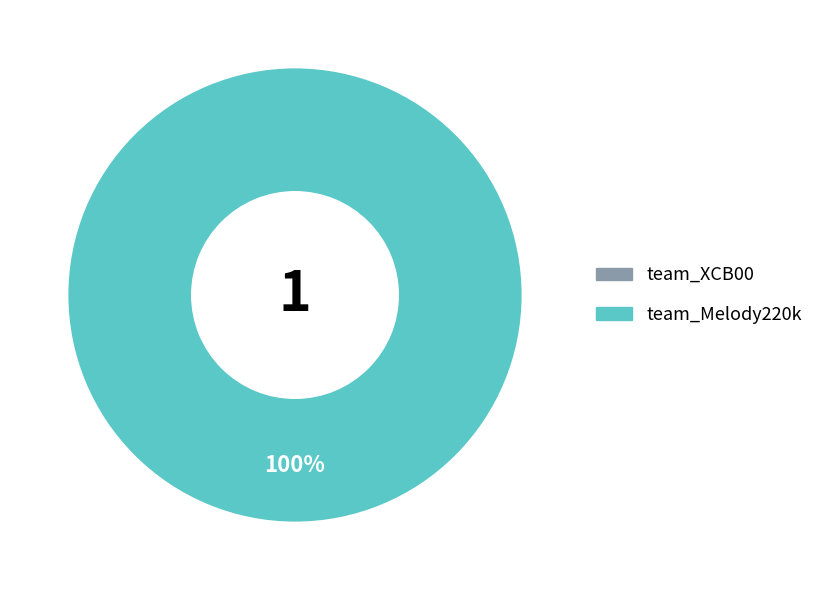

Between team_Melody220k and team_XCB00, which is larger?

team_Melody220k